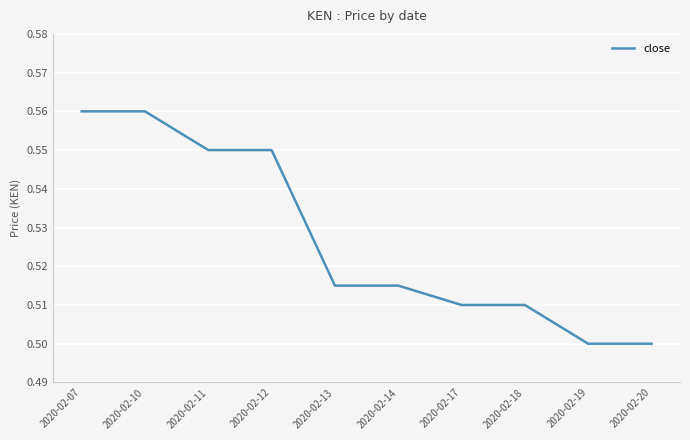

True or false: the data shows 0.3 at 2020-02-13.

False